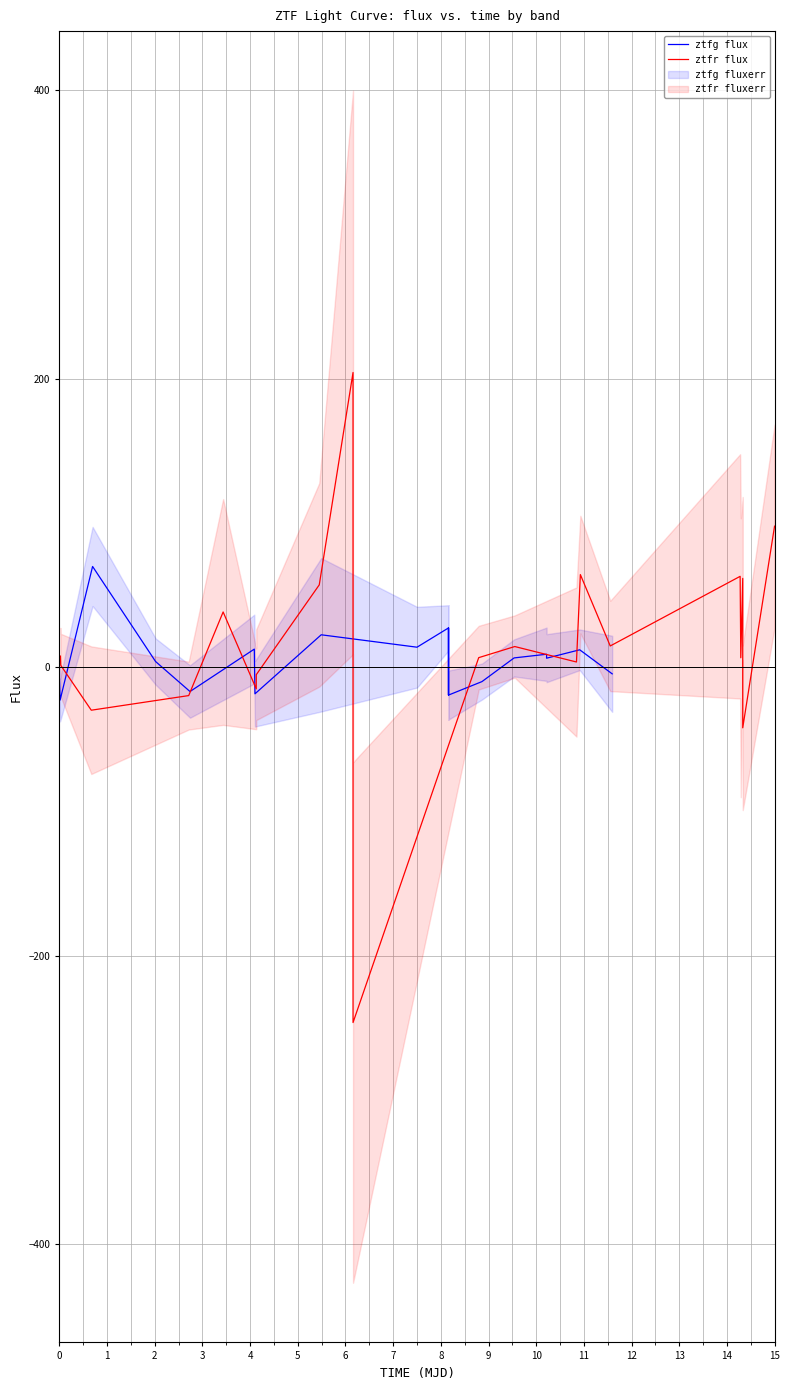

How many lines are shown in the chart?

2